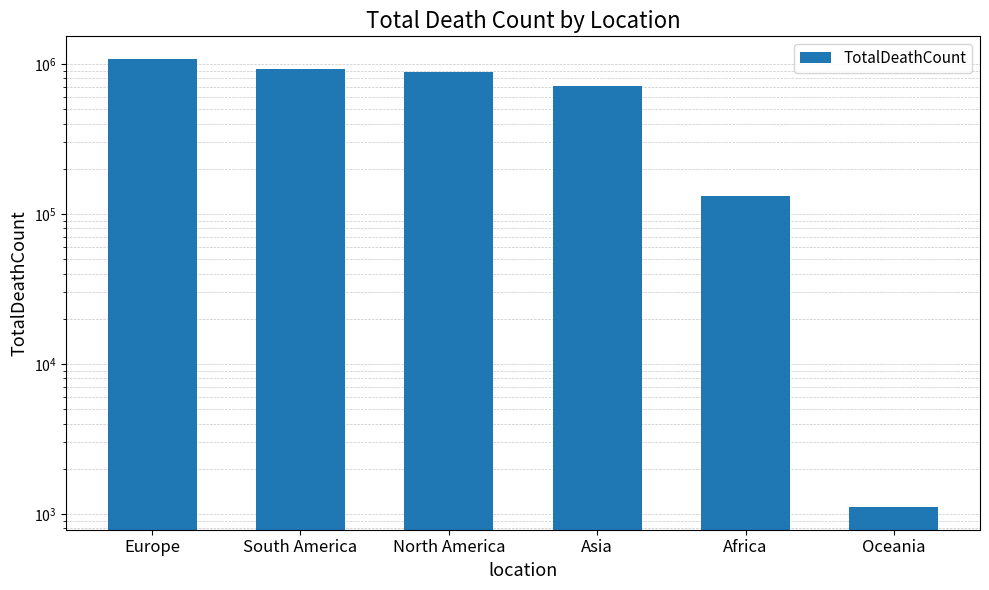

What value does the data have at South America?

918539